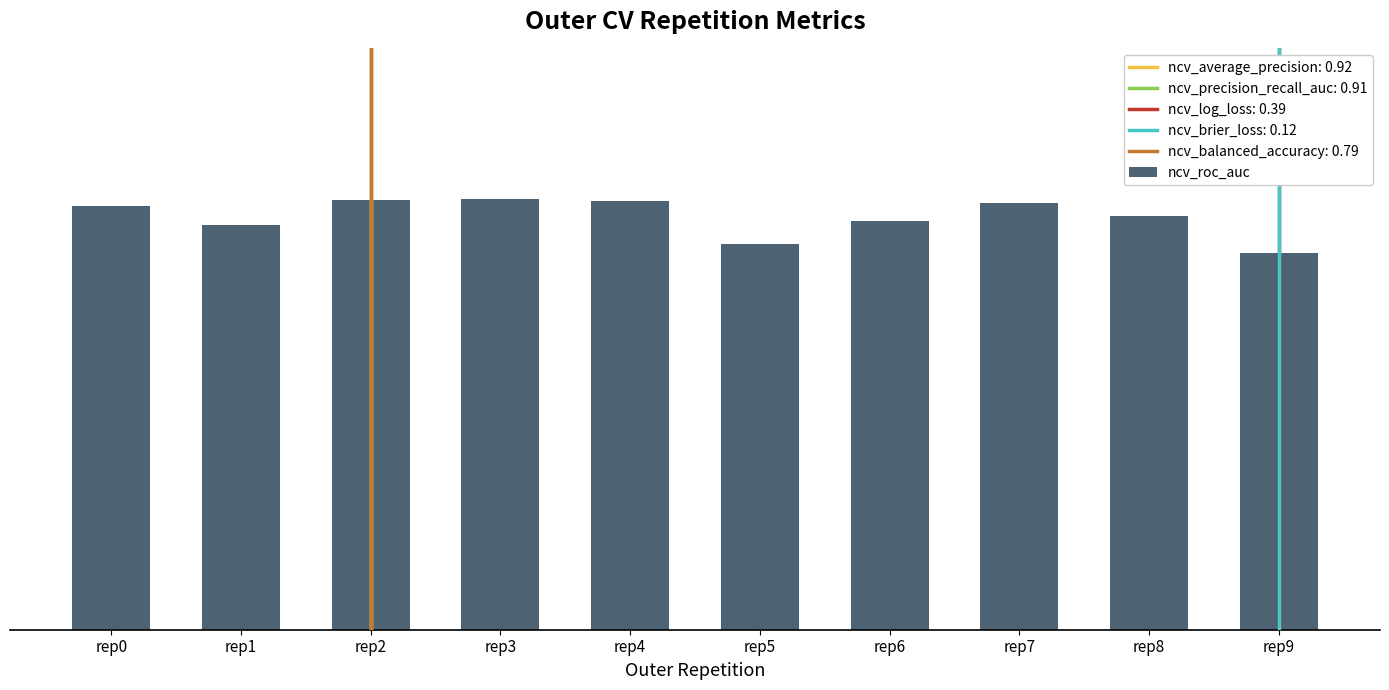

What is the value of the 2nd bar from the left?

0.9